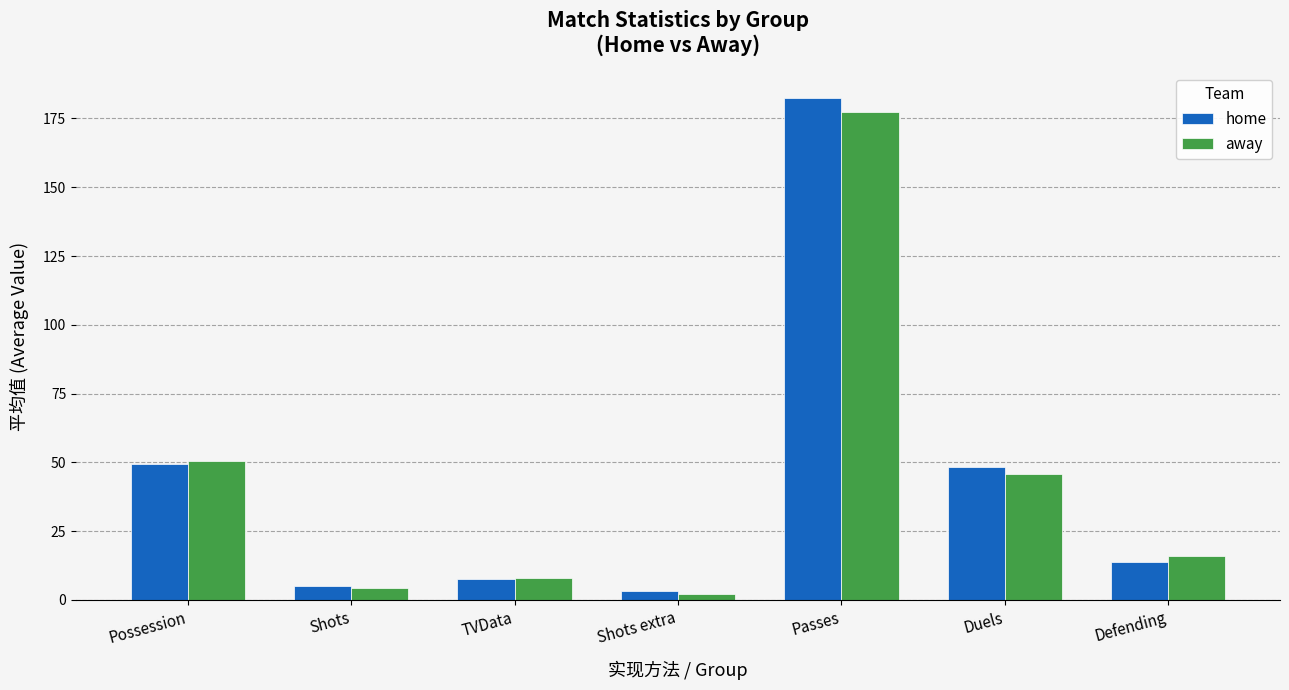

How many categories are shown in the chart?

7